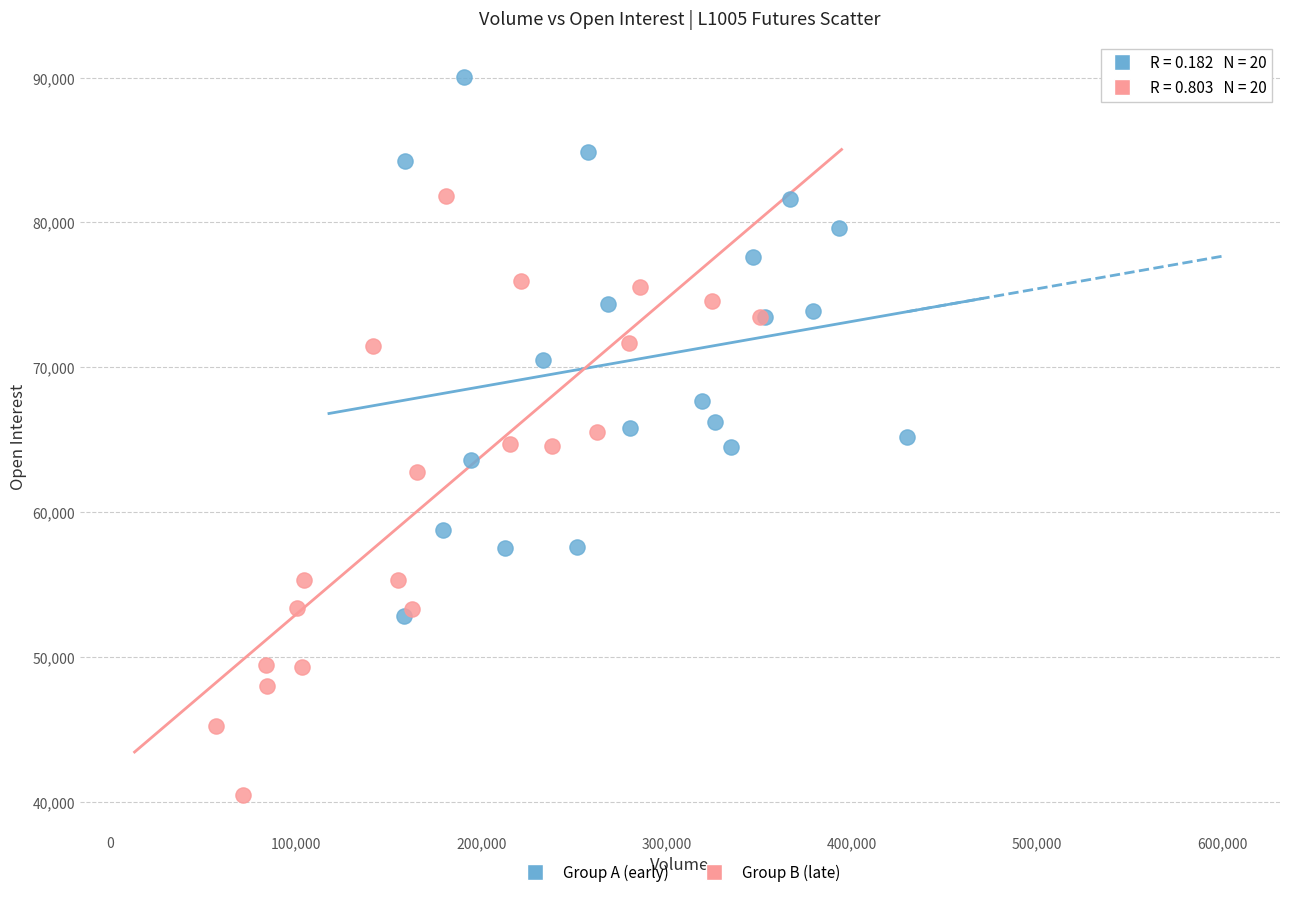

Which series contains the highest Y value?

Group A (early)